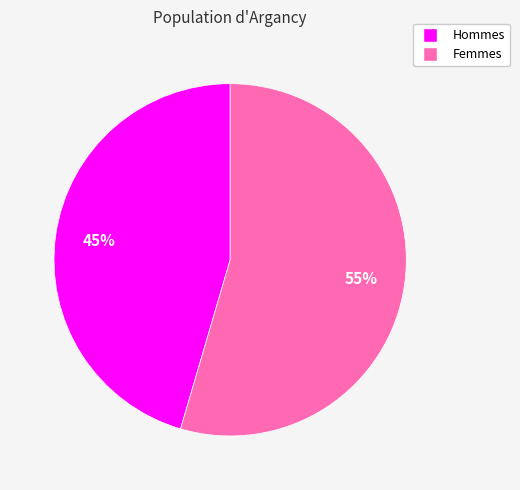

Which has a higher value, Hommes or Femmes?

Femmes